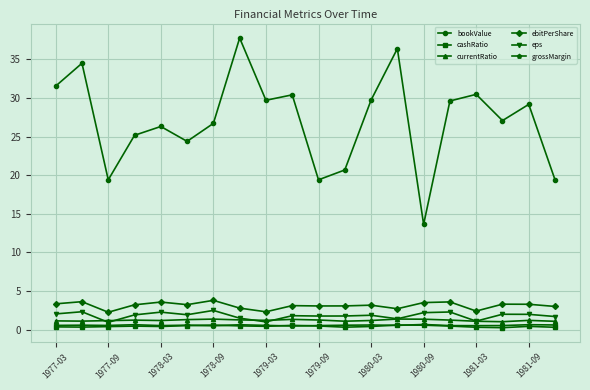

True or false: cashRatio and currentRatio cross at least once.

False